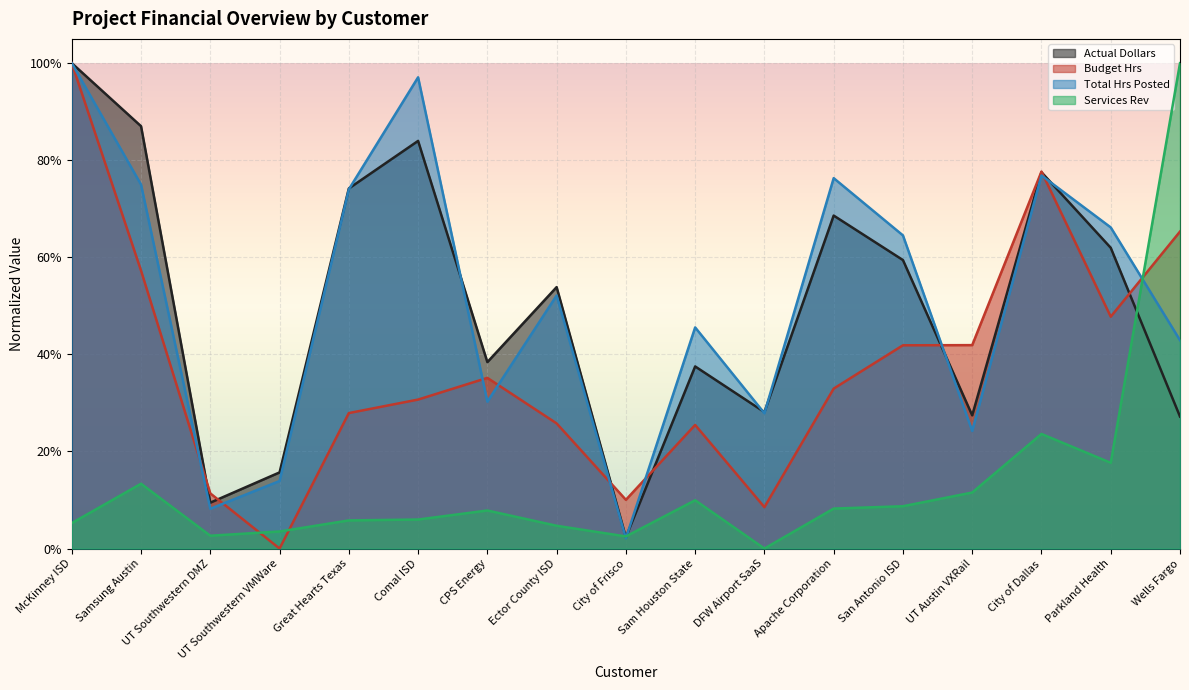

Is the value of Services Rev at Comal ISD greater than the value of Budget Hrs at Parkland Health?

No